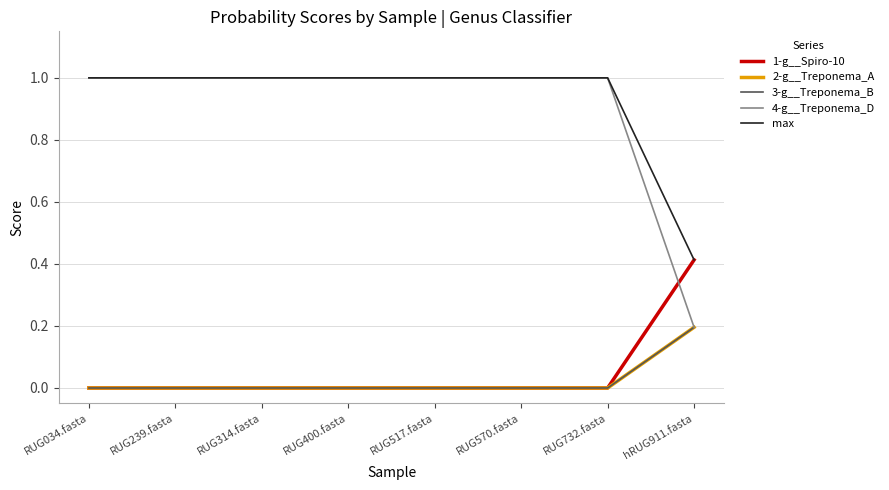

Where is 3-g__Treponema_B nearest to the value 0?

RUG034.fasta